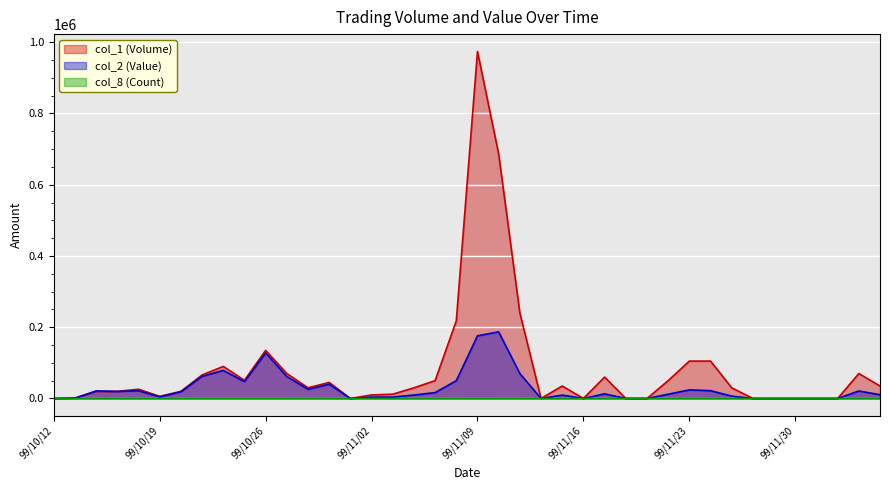

True or false: col_8 (Count) has a value of 6 at 99/10/26.

True